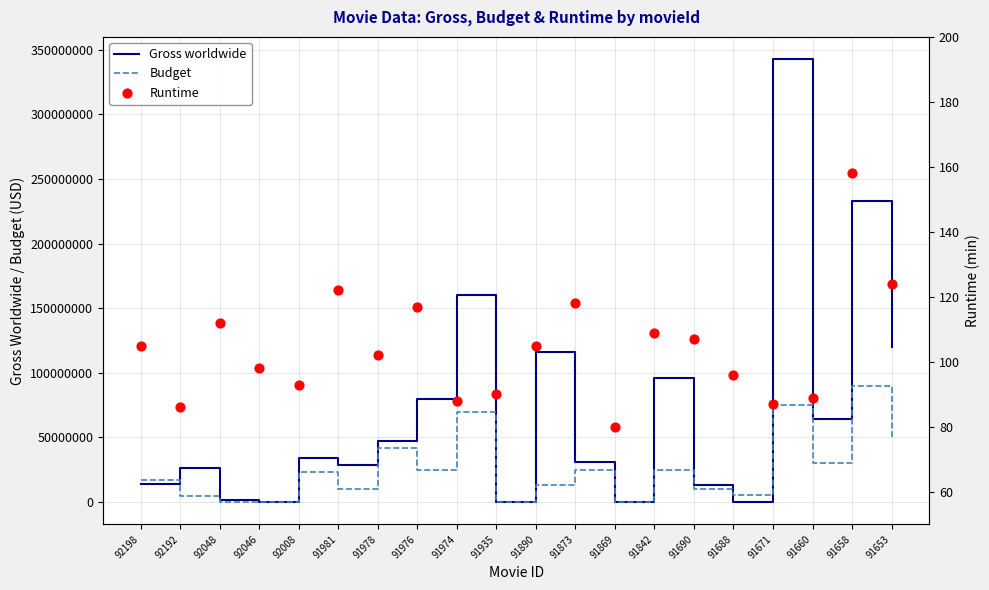

What are all the series names shown in the legend?

Gross worldwide, Budget, Runtime